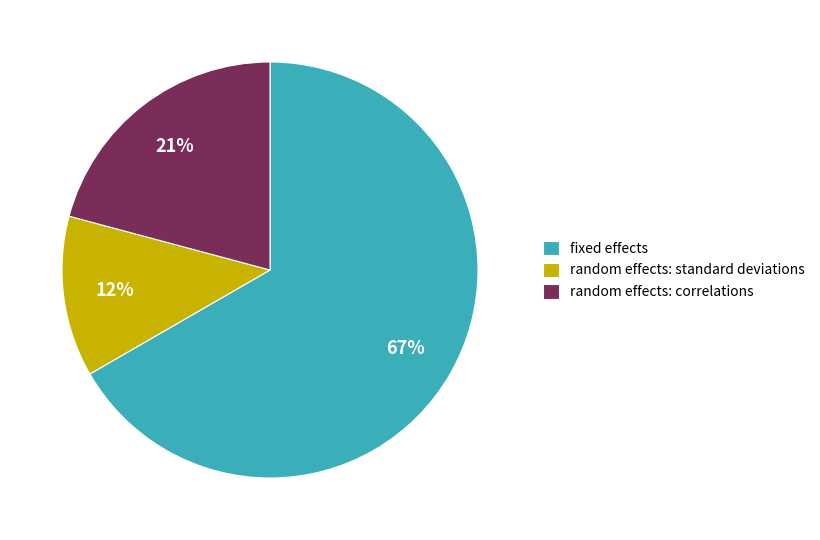

Is there a majority slice in this chart?

Yes